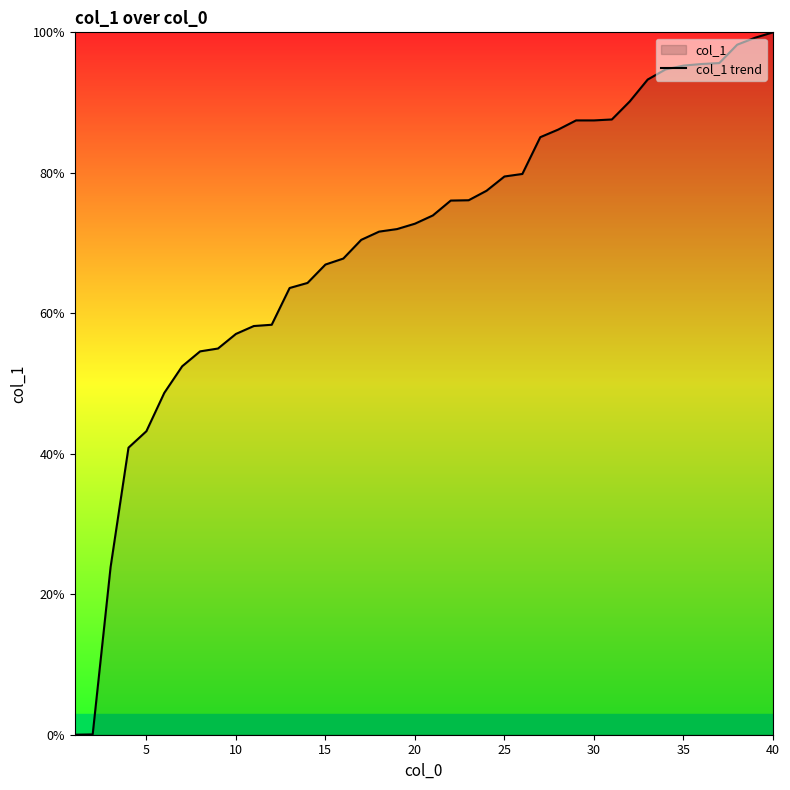

What is the change in value from 5 to 25?

+36.3